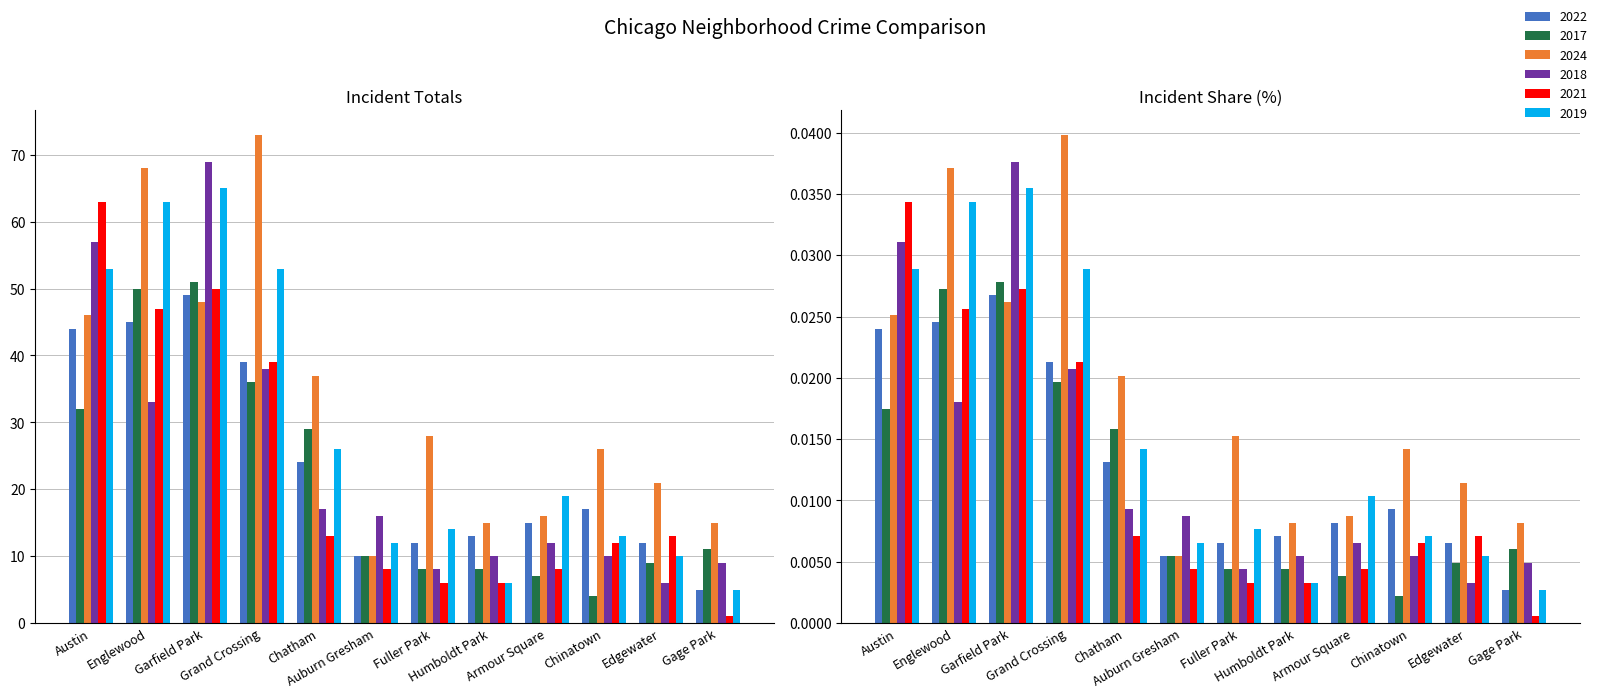

The 2017 series shows 36.0 at Grand Crossing. True or false?

True